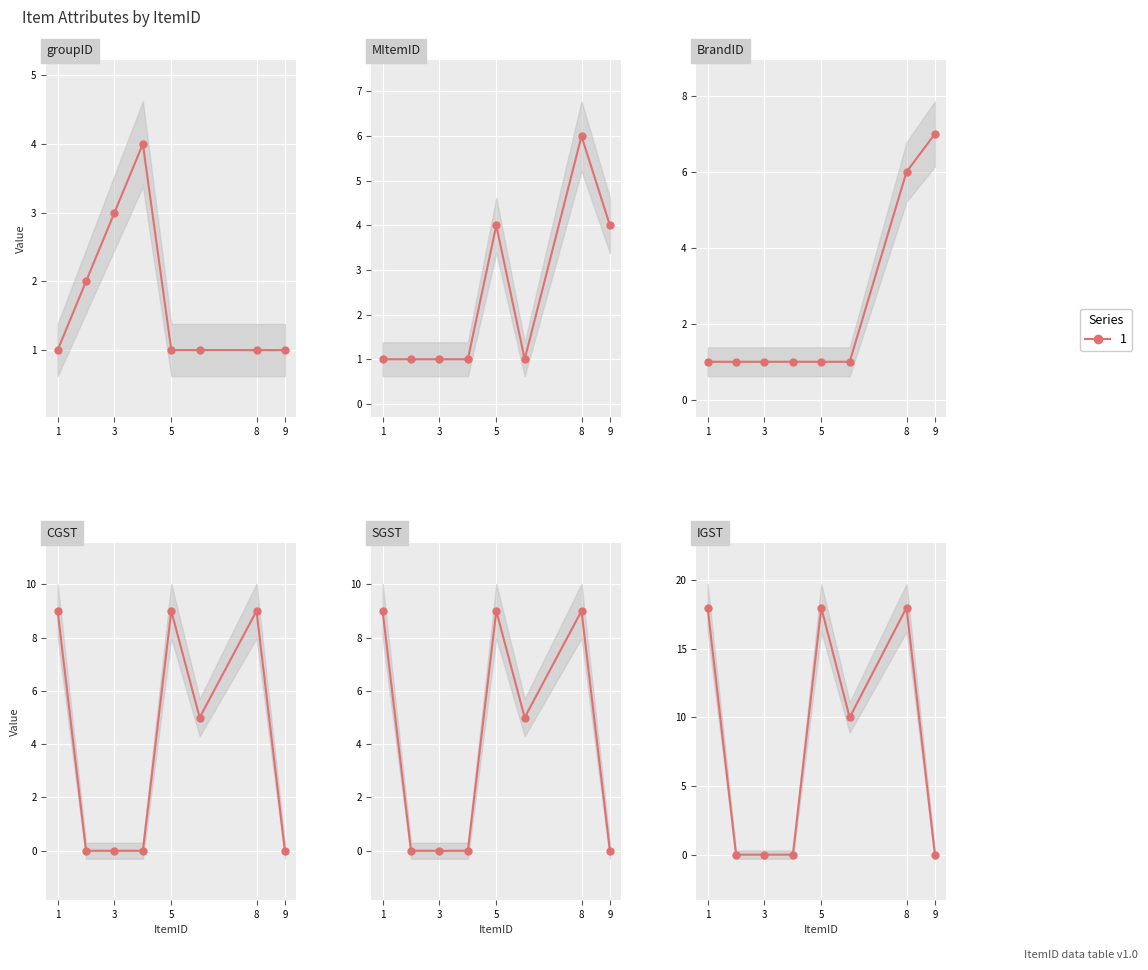

Rank the categories by BrandID value from lowest to highest.

1, 2, 3, 4, 5, 6, 8, 9